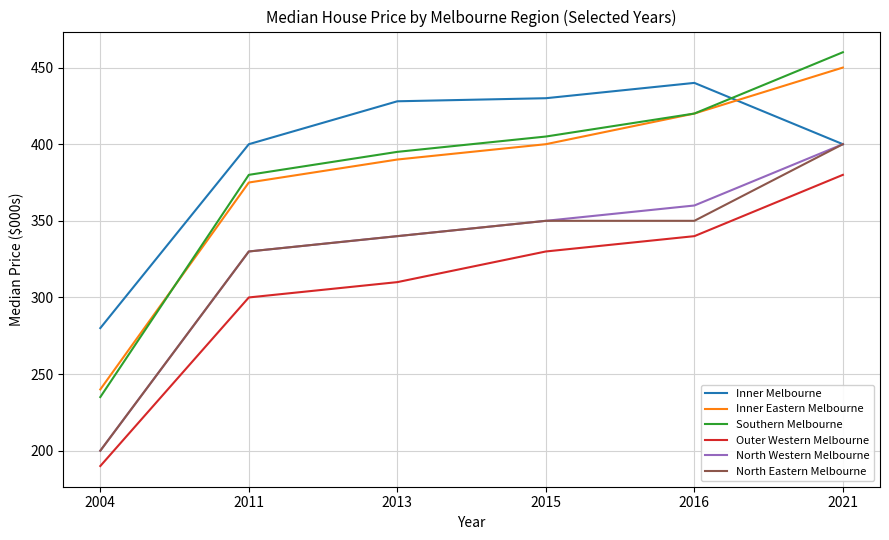

True or false: Southern Melbourne has a value of 395 at 2013.

True